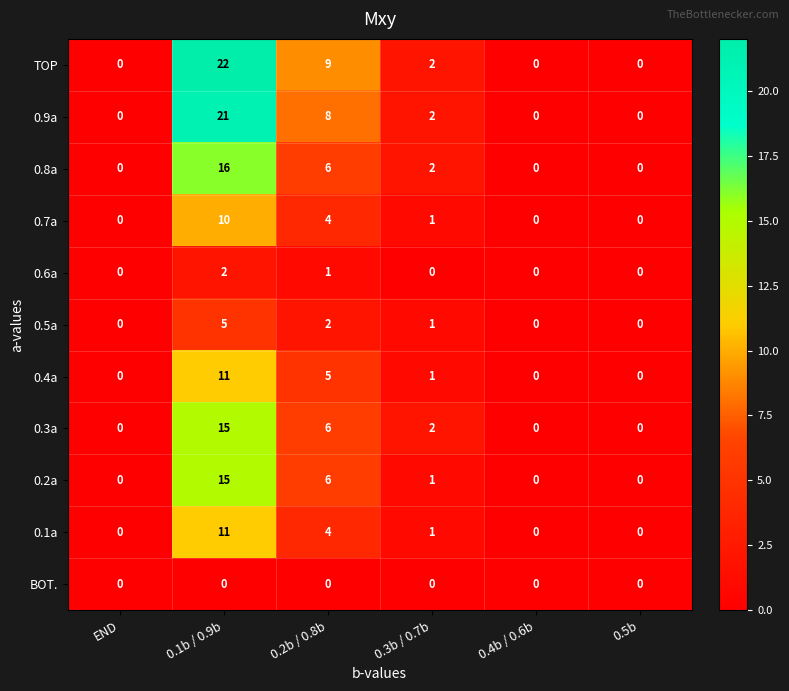

What is the total value across all series at 0.2b / 0.8b?

51